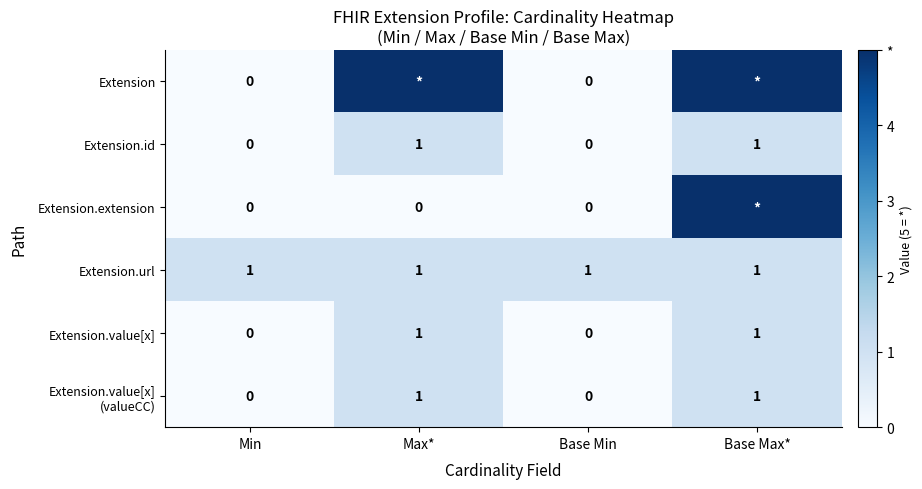

How many data points does each series have?

4